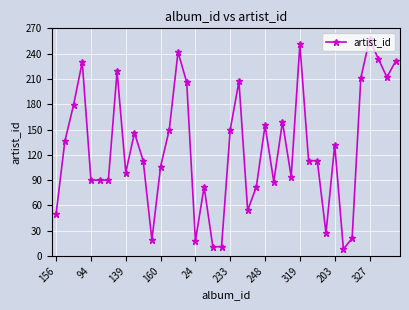

What is the average value?

127